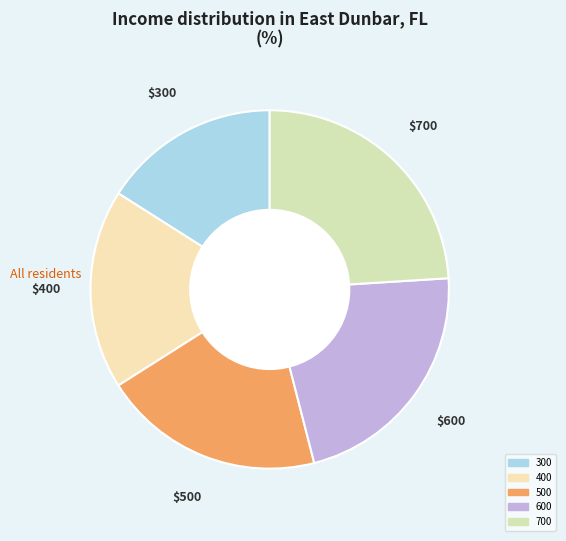

Between 700 and 400, which is larger?

700